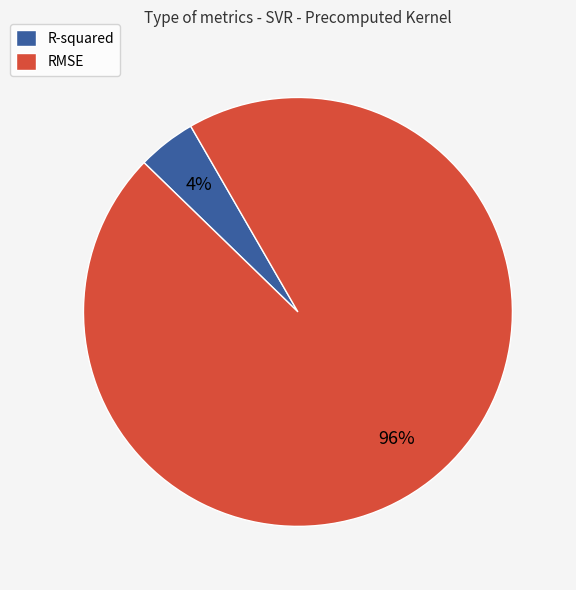

Rank the categories by value from lowest to highest.

R-squared, RMSE